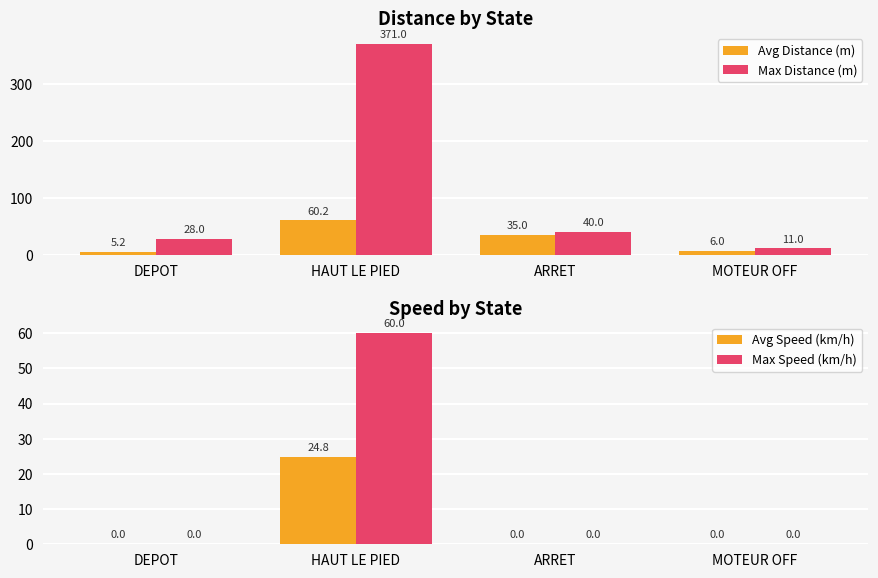

Which category has the highest value in the Max Distance (m) series?

HAUT LE PIED